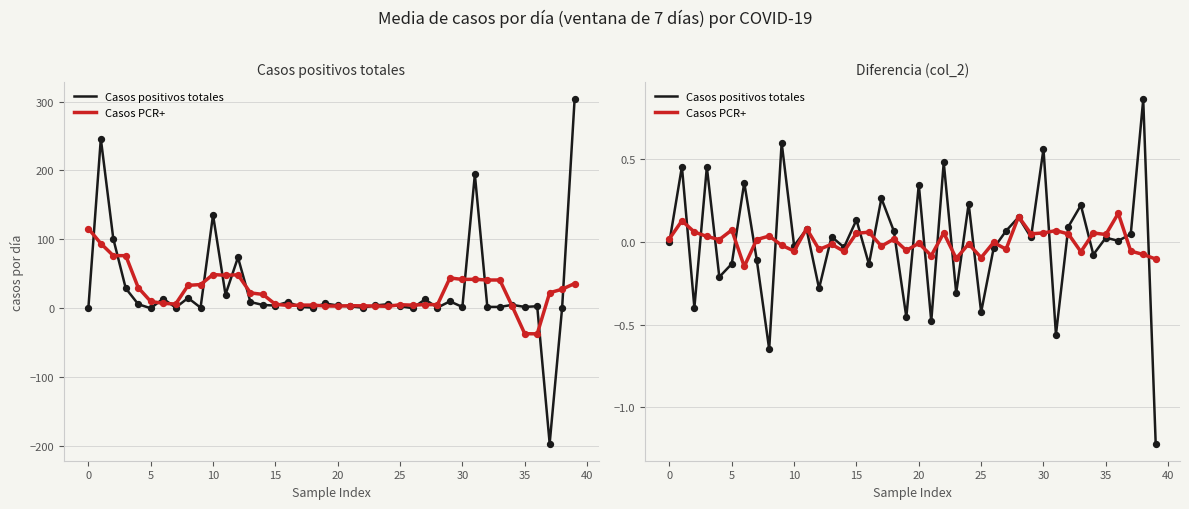

At which category is the sum across all series the highest?

38